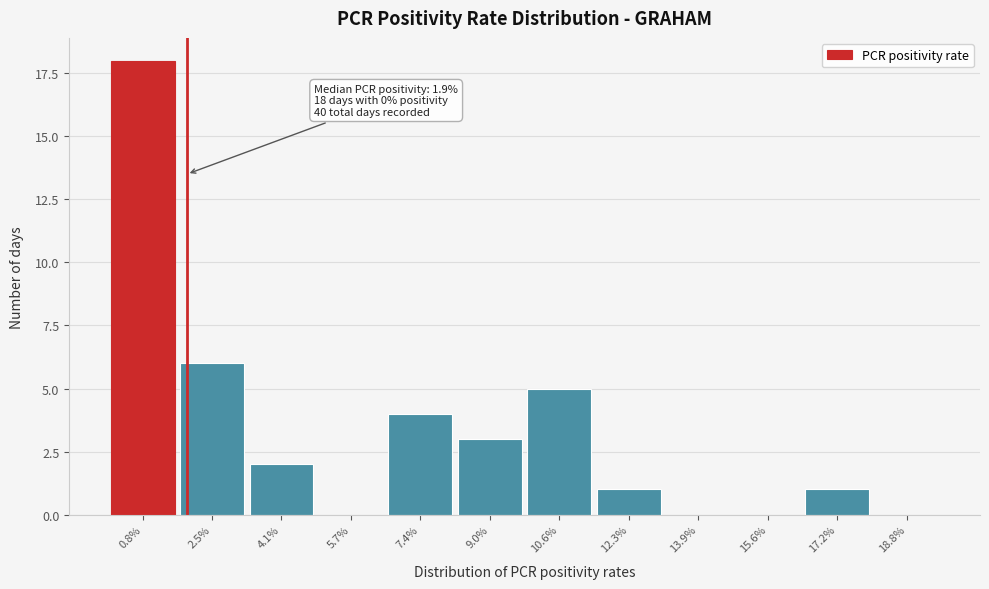

Reading left to right, extract all data points from this chart.

0.8%=18	2.5%=6	4.1%=2	5.7%=0	7.4%=4	9.0%=3	10.6%=5	12.3%=1	13.9%=0	15.6%=0	17.2%=1	18.8%=0